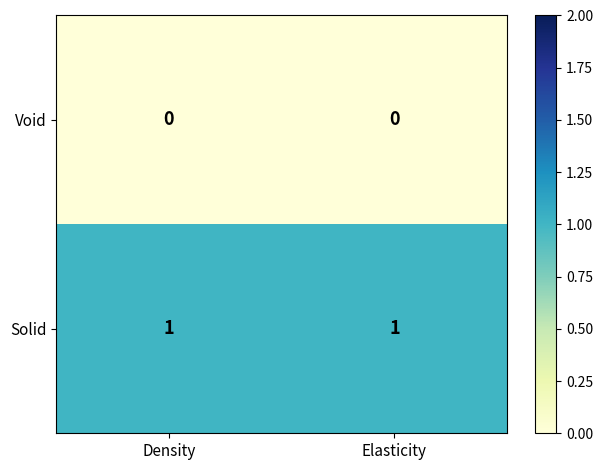

Reading left to right, what are all the values shown in this chart?

Void: Density=0	Elasticity=0
Solid: Density=1	Elasticity=1